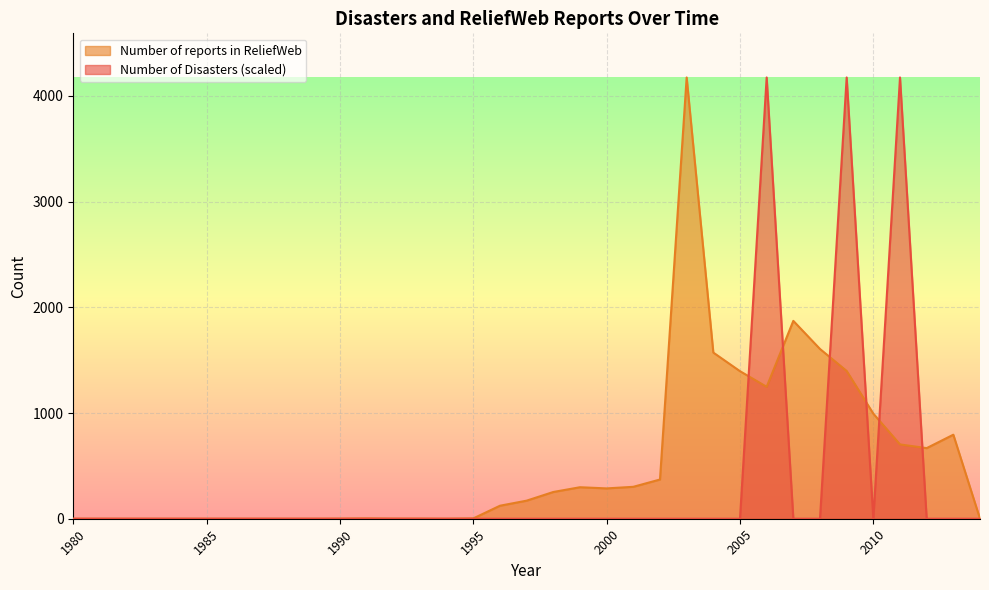

What is the average value of the Number of reports in ReliefWeb series?

521